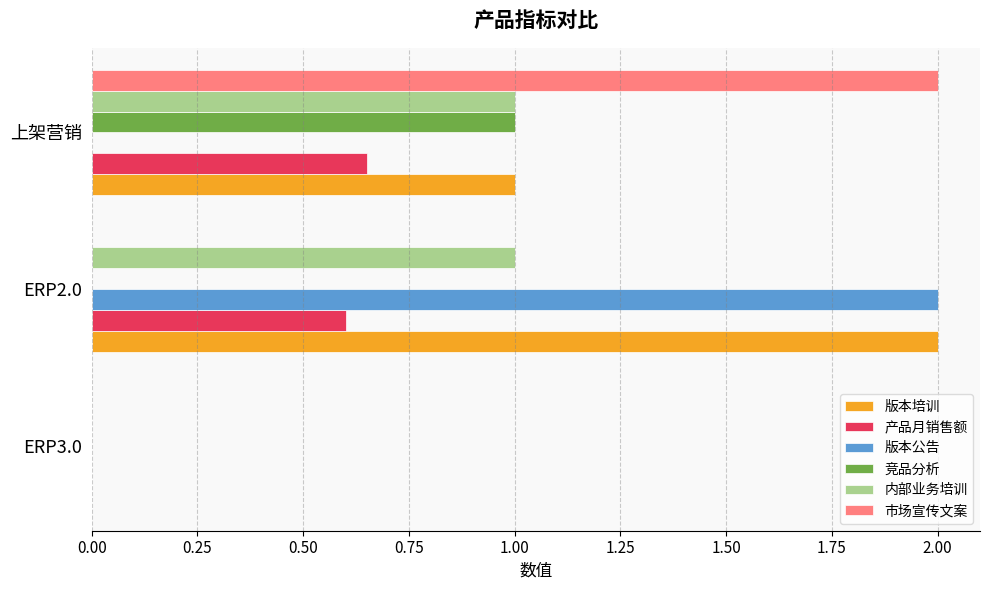

Which series has the largest total across all categories?

版本培训